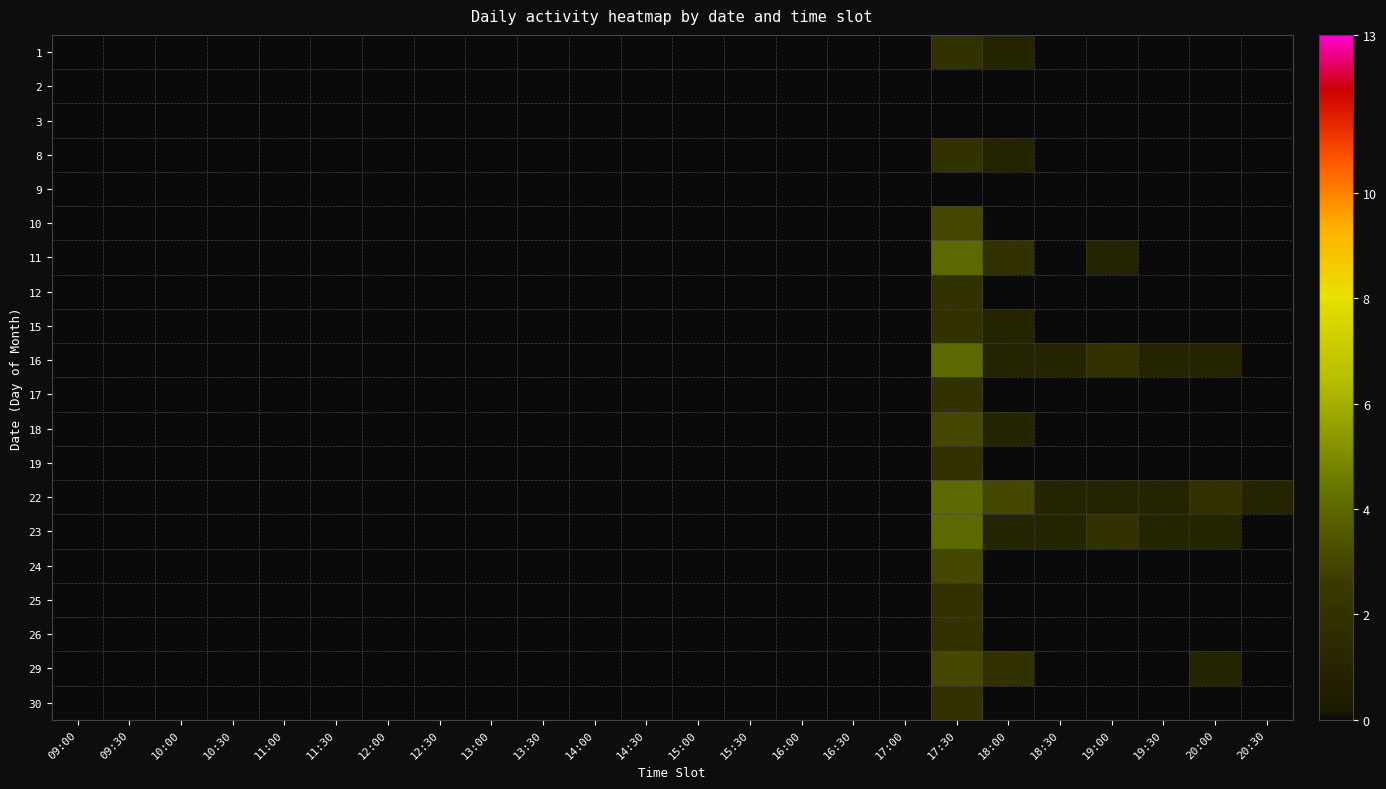

Reading right to left, what are all the values shown in this chart?

1: 20:30=0	20:00=0	19:30=0	19:00=0	18:30=0	18:00=1	17:30=2	17:00=0	16:30=0	16:00=0	15:30=0	15:00=0	14:30=0	14:00=0	13:30=0	13:00=0	12:30=0	12:00=0	11:30=0	11:00=0	10:30=0	10:00=0	09:30=0	09:00=0
2: 20:30=0	20:00=0	19:30=0	19:00=0	18:30=0	18:00=0	17:30=0	17:00=0	16:30=0	16:00=0	15:30=0	15:00=0	14:30=0	14:00=0	13:30=0	13:00=0	12:30=0	12:00=0	11:30=0	11:00=0	10:30=0	10:00=0	09:30=0	09:00=0
3: 20:30=0	20:00=0	19:30=0	19:00=0	18:30=0	18:00=0	17:30=0	17:00=0	16:30=0	16:00=0	15:30=0	15:00=0	14:30=0	14:00=0	13:30=0	13:00=0	12:30=0	12:00=0	11:30=0	11:00=0	10:30=0	10:00=0	09:30=0	09:00=0
8: 20:30=0	20:00=0	19:30=0	19:00=0	18:30=0	18:00=1	17:30=2	17:00=0	16:30=0	16:00=0	15:30=0	15:00=0	14:30=0	14:00=0	13:30=0	13:00=0	12:30=0	12:00=0	11:30=0	11:00=0	10:30=0	10:00=0	09:30=0	09:00=0
9: 20:30=0	20:00=0	19:30=0	19:00=0	18:30=0	18:00=0	17:30=0	17:00=0	16:30=0	16:00=0	15:30=0	15:00=0	14:30=0	14:00=0	13:30=0	13:00=0	12:30=0	12:00=0	11:30=0	11:00=0	10:30=0	10:00=0	09:30=0	09:00=0
10: 20:30=0	20:00=0	19:30=0	19:00=0	18:30=0	18:00=0	17:30=3	17:00=0	16:30=0	16:00=0	15:30=0	15:00=0	14:30=0	14:00=0	13:30=0	13:00=0	12:30=0	12:00=0	11:30=0	11:00=0	10:30=0	10:00=0	09:30=0	09:00=0
11: 20:30=0	20:00=0	19:30=0	19:00=1	18:30=0	18:00=2	17:30=4	17:00=0	16:30=0	16:00=0	15:30=0	15:00=0	14:30=0	14:00=0	13:30=0	13:00=0	12:30=0	12:00=0	11:30=0	11:00=0	10:30=0	10:00=0	09:30=0	09:00=0
12: 20:30=0	20:00=0	19:30=0	19:00=0	18:30=0	18:00=0	17:30=2	17:00=0	16:30=0	16:00=0	15:30=0	15:00=0	14:30=0	14:00=0	13:30=0	13:00=0	12:30=0	12:00=0	11:30=0	11:00=0	10:30=0	10:00=0	09:30=0	09:00=0
15: 20:30=0	20:00=0	19:30=0	19:00=0	18:30=0	18:00=1	17:30=2	17:00=0	16:30=0	16:00=0	15:30=0	15:00=0	14:30=0	14:00=0	13:30=0	13:00=0	12:30=0	12:00=0	11:30=0	11:00=0	10:30=0	10:00=0	09:30=0	09:00=0
16: 20:30=0	20:00=1	19:30=1	19:00=2	18:30=1	18:00=1	17:30=4	17:00=0	16:30=0	16:00=0	15:30=0	15:00=0	14:30=0	14:00=0	13:30=0	13:00=0	12:30=0	12:00=0	11:30=0	11:00=0	10:30=0	10:00=0	09:30=0	09:00=0
17: 20:30=0	20:00=0	19:30=0	19:00=0	18:30=0	18:00=0	17:30=2	17:00=0	16:30=0	16:00=0	15:30=0	15:00=0	14:30=0	14:00=0	13:30=0	13:00=0	12:30=0	12:00=0	11:30=0	11:00=0	10:30=0	10:00=0	09:30=0	09:00=0
18: 20:30=0	20:00=0	19:30=0	19:00=0	18:30=0	18:00=1	17:30=3	17:00=0	16:30=0	16:00=0	15:30=0	15:00=0	14:30=0	14:00=0	13:30=0	13:00=0	12:30=0	12:00=0	11:30=0	11:00=0	10:30=0	10:00=0	09:30=0	09:00=0
19: 20:30=0	20:00=0	19:30=0	19:00=0	18:30=0	18:00=0	17:30=2	17:00=0	16:30=0	16:00=0	15:30=0	15:00=0	14:30=0	14:00=0	13:30=0	13:00=0	12:30=0	12:00=0	11:30=0	11:00=0	10:30=0	10:00=0	09:30=0	09:00=0
22: 20:30=1	20:00=2	19:30=1	19:00=1	18:30=1	18:00=3	17:30=4	17:00=0	16:30=0	16:00=0	15:30=0	15:00=0	14:30=0	14:00=0	13:30=0	13:00=0	12:30=0	12:00=0	11:30=0	11:00=0	10:30=0	10:00=0	09:30=0	09:00=0
23: 20:30=0	20:00=1	19:30=1	19:00=2	18:30=1	18:00=1	17:30=4	17:00=0	16:30=0	16:00=0	15:30=0	15:00=0	14:30=0	14:00=0	13:30=0	13:00=0	12:30=0	12:00=0	11:30=0	11:00=0	10:30=0	10:00=0	09:30=0	09:00=0
24: 20:30=0	20:00=0	19:30=0	19:00=0	18:30=0	18:00=0	17:30=3	17:00=0	16:30=0	16:00=0	15:30=0	15:00=0	14:30=0	14:00=0	13:30=0	13:00=0	12:30=0	12:00=0	11:30=0	11:00=0	10:30=0	10:00=0	09:30=0	09:00=0
25: 20:30=0	20:00=0	19:30=0	19:00=0	18:30=0	18:00=0	17:30=2	17:00=0	16:30=0	16:00=0	15:30=0	15:00=0	14:30=0	14:00=0	13:30=0	13:00=0	12:30=0	12:00=0	11:30=0	11:00=0	10:30=0	10:00=0	09:30=0	09:00=0
26: 20:30=0	20:00=0	19:30=0	19:00=0	18:30=0	18:00=0	17:30=2	17:00=0	16:30=0	16:00=0	15:30=0	15:00=0	14:30=0	14:00=0	13:30=0	13:00=0	12:30=0	12:00=0	11:30=0	11:00=0	10:30=0	10:00=0	09:30=0	09:00=0
29: 20:30=0	20:00=1	19:30=0	19:00=0	18:30=0	18:00=2	17:30=3	17:00=0	16:30=0	16:00=0	15:30=0	15:00=0	14:30=0	14:00=0	13:30=0	13:00=0	12:30=0	12:00=0	11:30=0	11:00=0	10:30=0	10:00=0	09:30=0	09:00=0
30: 20:30=0	20:00=0	19:30=0	19:00=0	18:30=0	18:00=0	17:30=2	17:00=0	16:30=0	16:00=0	15:30=0	15:00=0	14:30=0	14:00=0	13:30=0	13:00=0	12:30=0	12:00=0	11:30=0	11:00=0	10:30=0	10:00=0	09:30=0	09:00=0